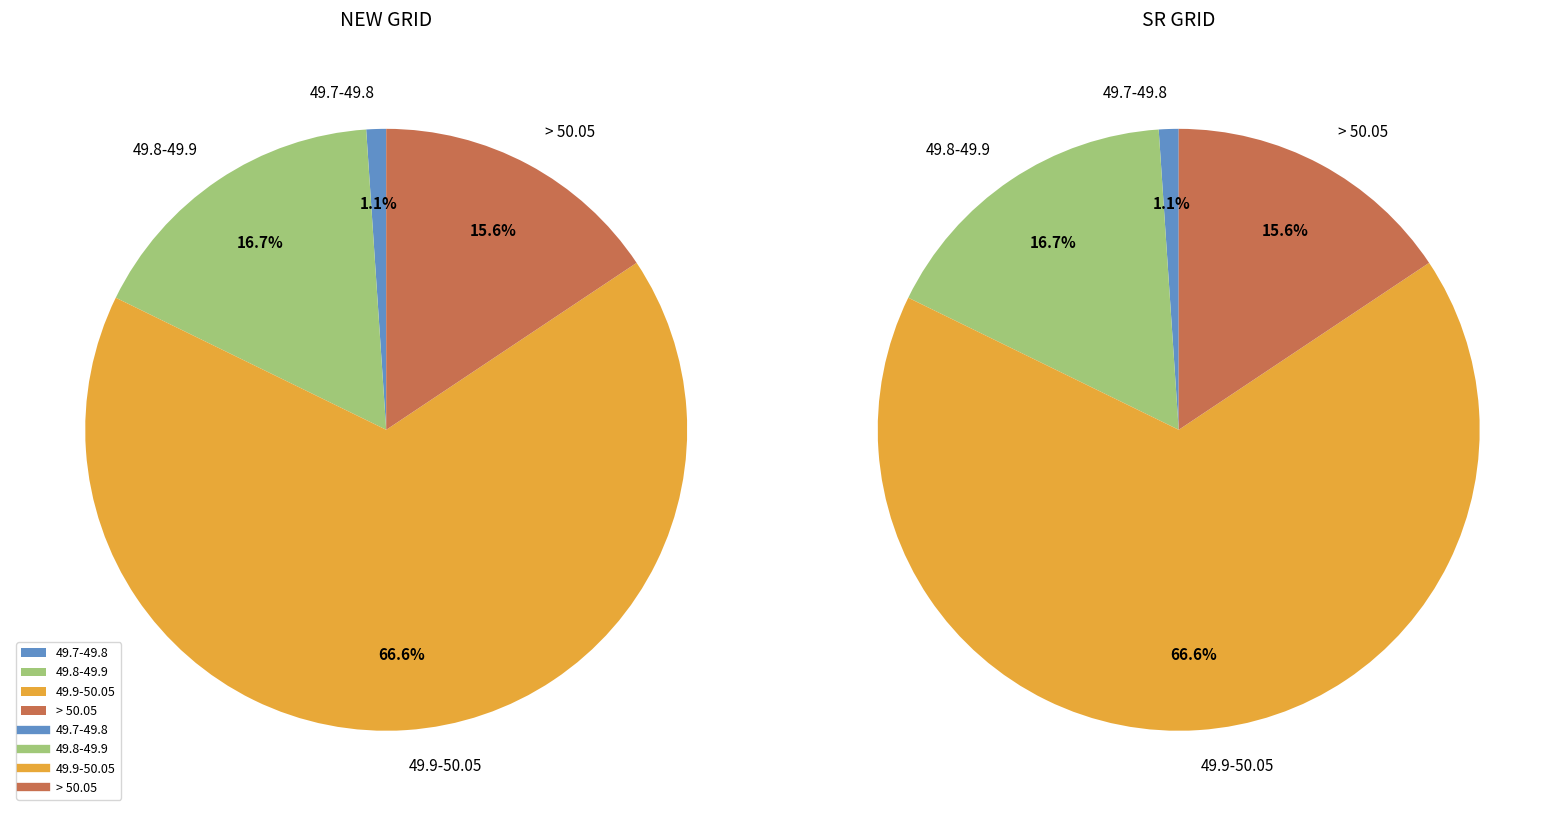

Is it true that 49.9-50.05 is 67% of the pie?

True